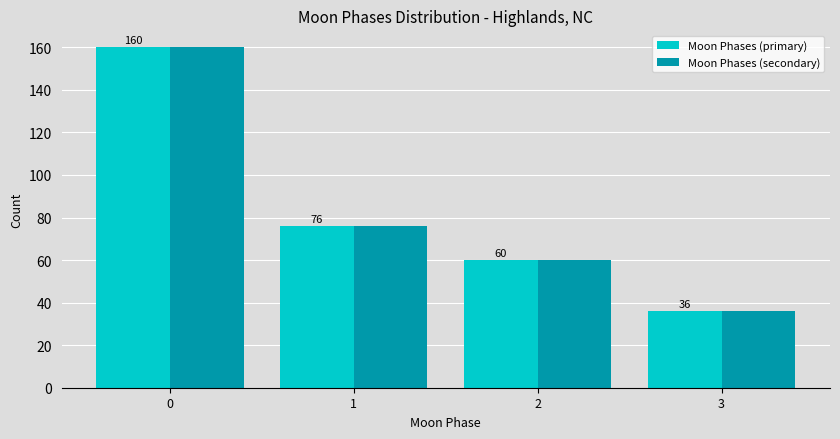

Reading right to left, what are all the values shown in this chart?

Moon Phases (primary): 3=36	2=60	1=76	0=160
Moon Phases (secondary): 3=36	2=60	1=76	0=160